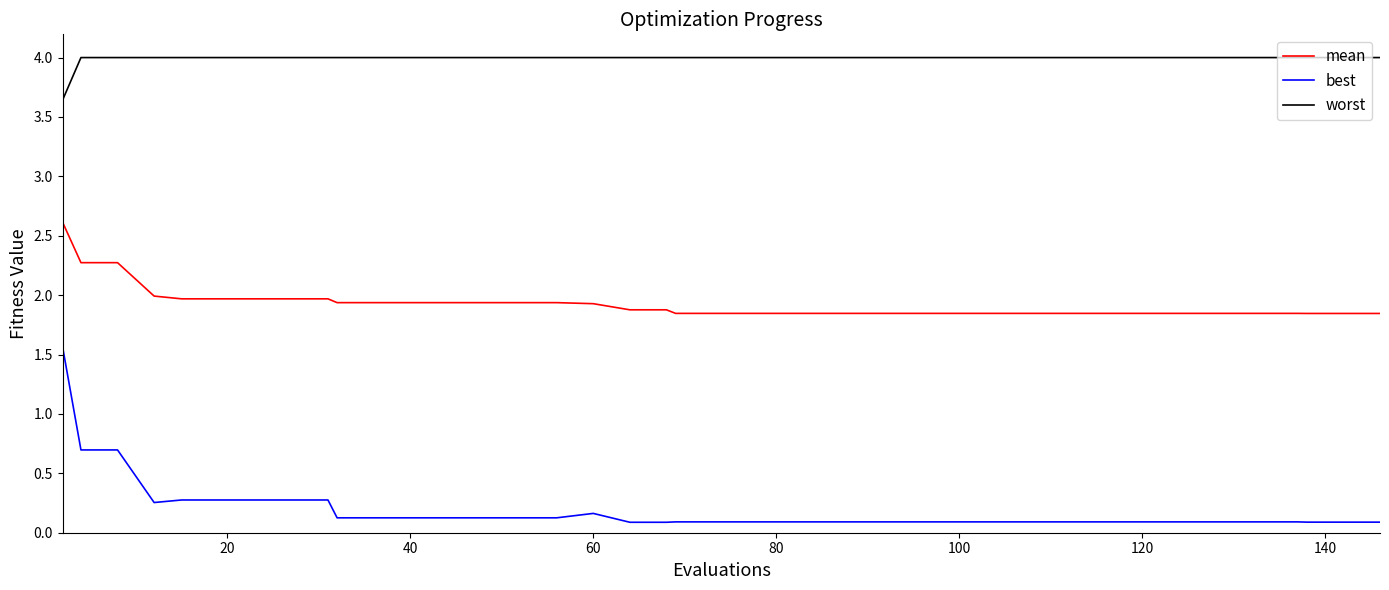

True or false: mean and worst cross at least once.

False